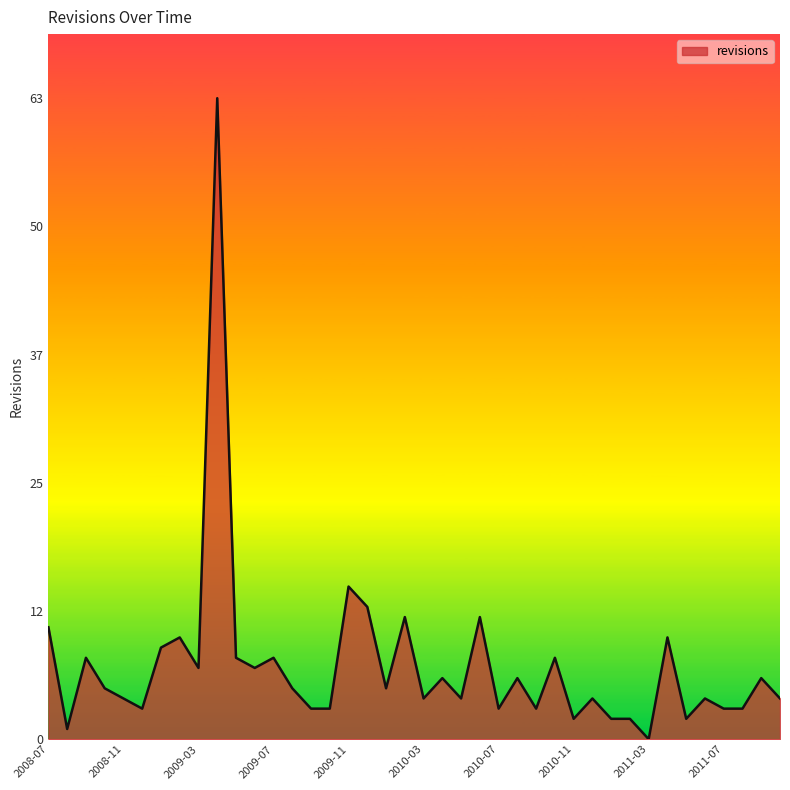

Is this an area chart (filled region under the line)?

Yes